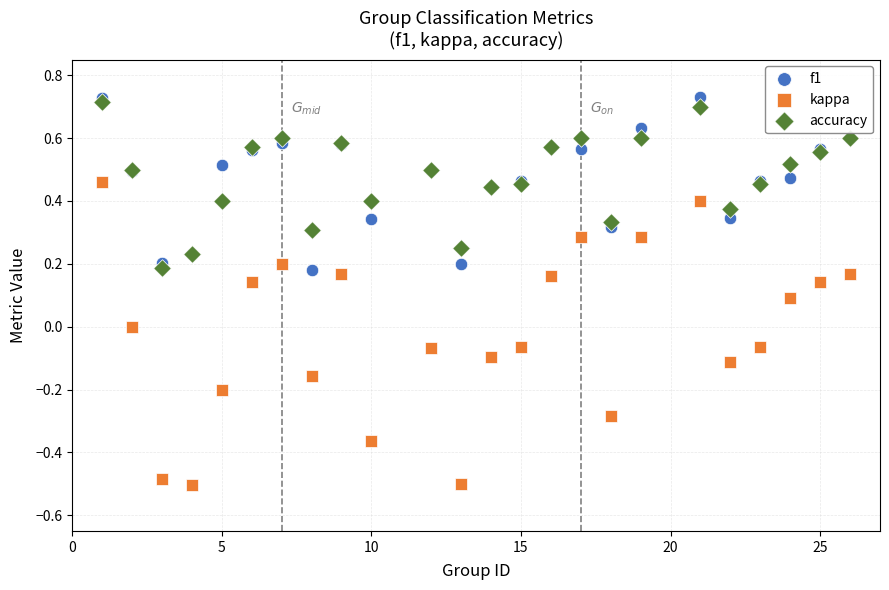

Which series has the widest spread of Y values?

kappa